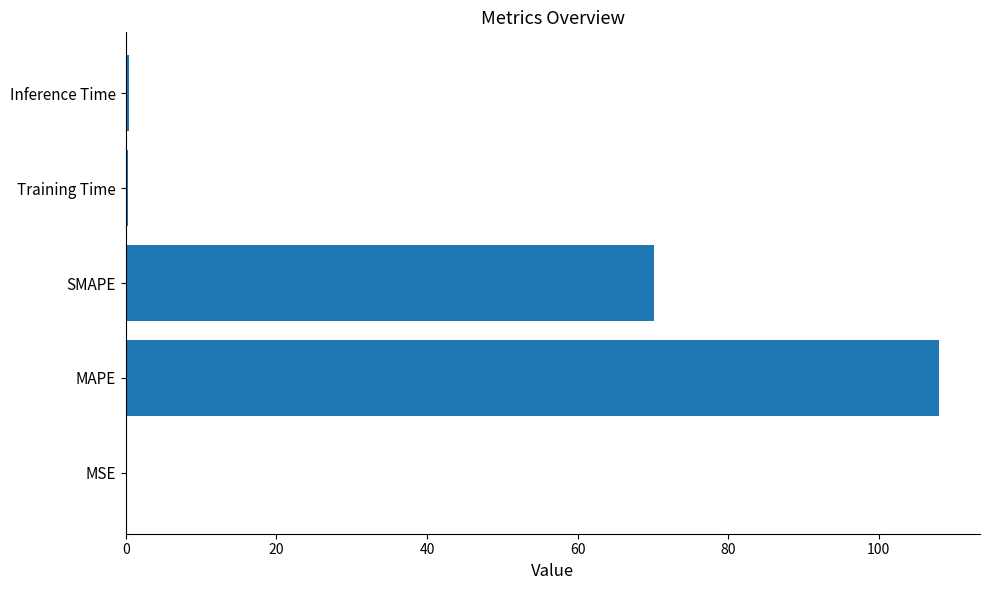

What is the sum of all values?

179.0